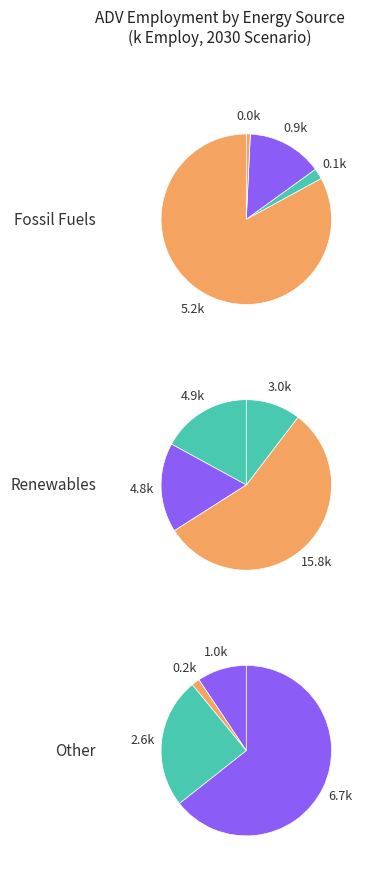

To the nearest percent, what percentage of the pie is gas?

6%